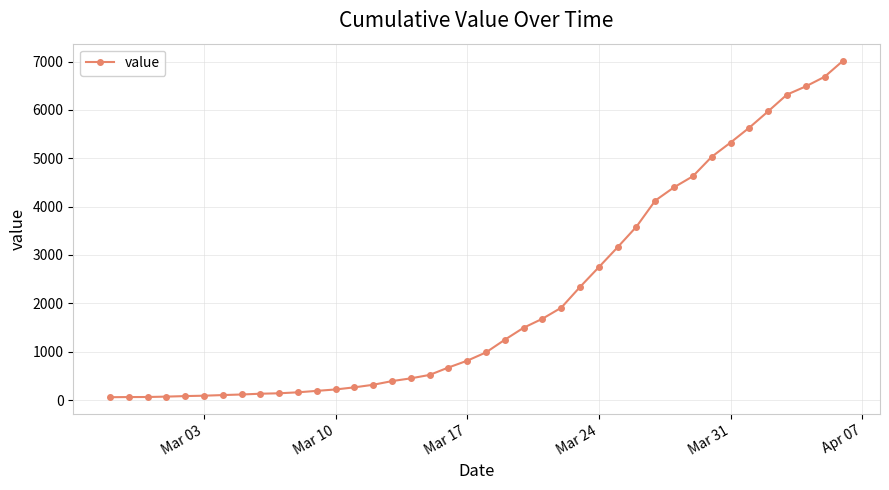

How many series are shown in this chart?

1